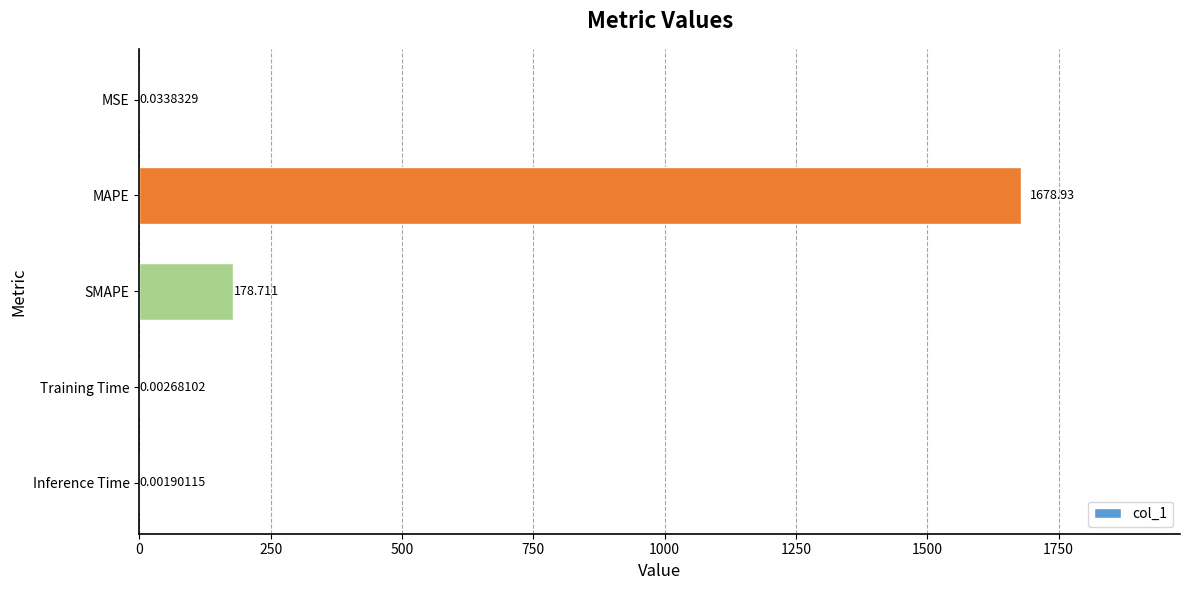

At which label is the value closest to 839?

SMAPE